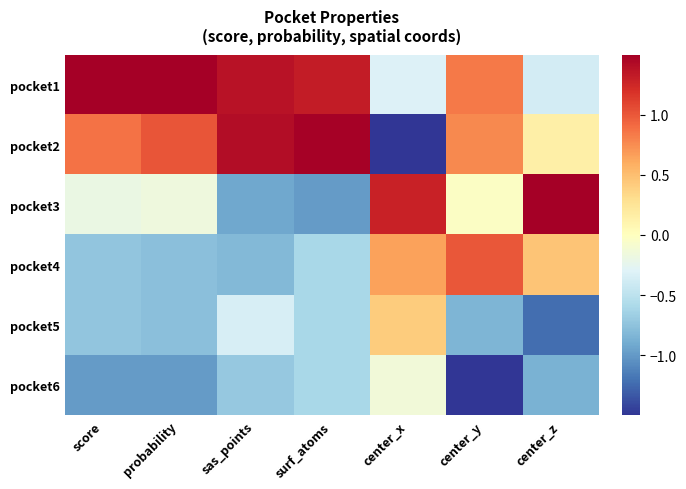

Reading right to left, what are all the values shown in this chart?

pocket1: center_z=-0.4	center_y=0.8	center_x=-0.3	surf_atoms=1.3	sas_points=1.4	probability=1.5	score=1.5
pocket2: center_z=0.1	center_y=0.8	center_x=-1.5	surf_atoms=1.5	sas_points=1.4	probability=1.0	score=0.9
pocket3: center_z=1.5	center_y=-0.0	center_x=1.3	surf_atoms=-1.0	sas_points=-0.9	probability=-0.2	score=-0.2
pocket4: center_z=0.5	center_y=1.0	center_x=0.7	surf_atoms=-0.6	sas_points=-0.8	probability=-0.8	score=-0.7
pocket5: center_z=-1.2	center_y=-0.8	center_x=0.4	surf_atoms=-0.6	sas_points=-0.3	probability=-0.8	score=-0.7
pocket6: center_z=-0.9	center_y=-1.5	center_x=-0.1	surf_atoms=-0.6	sas_points=-0.7	probability=-1.0	score=-1.0